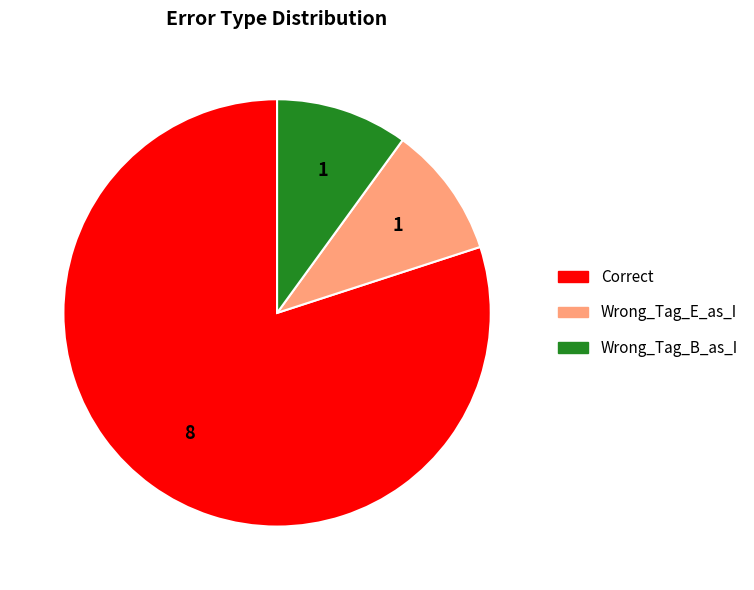

Is the sum of Wrong_Tag_B_as_I and Wrong_Tag_E_as_I greater than half?

No